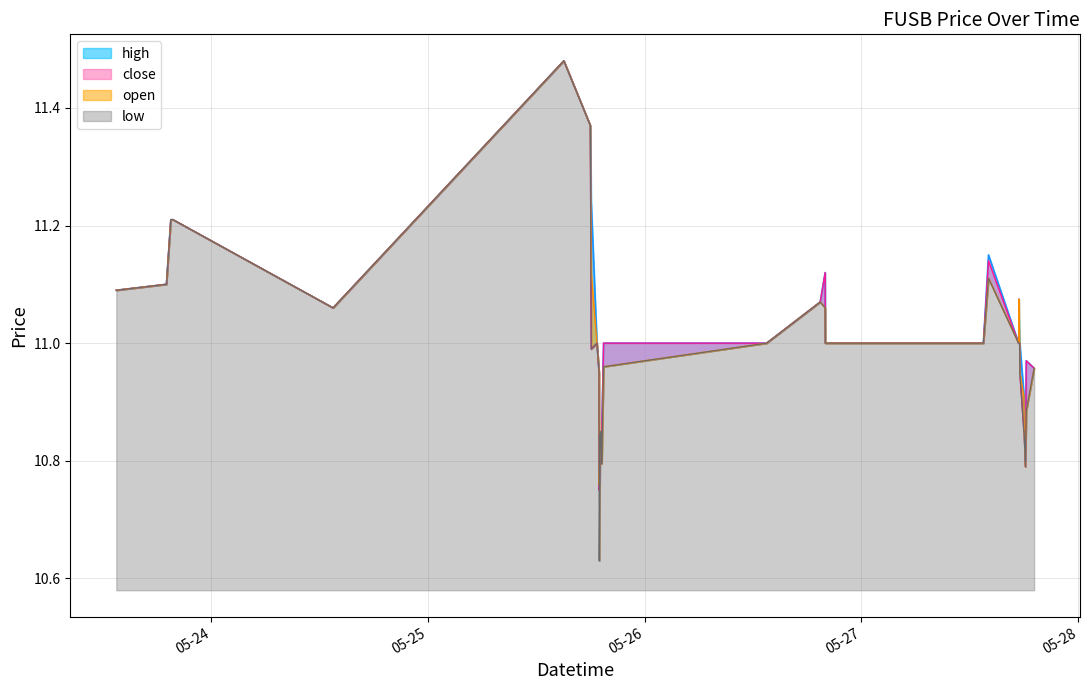

Which series has the widest spread of values?

low